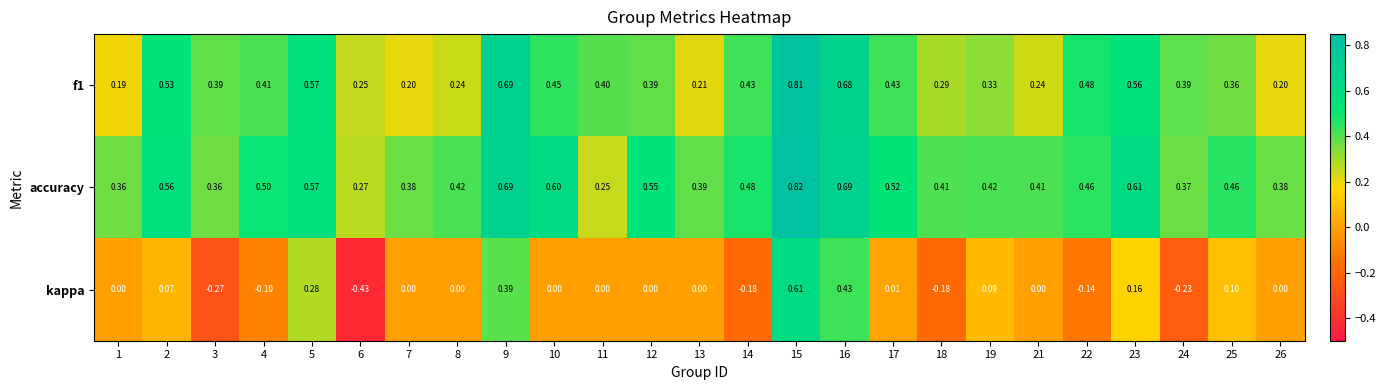

Which series has the largest total across all categories?

accuracy